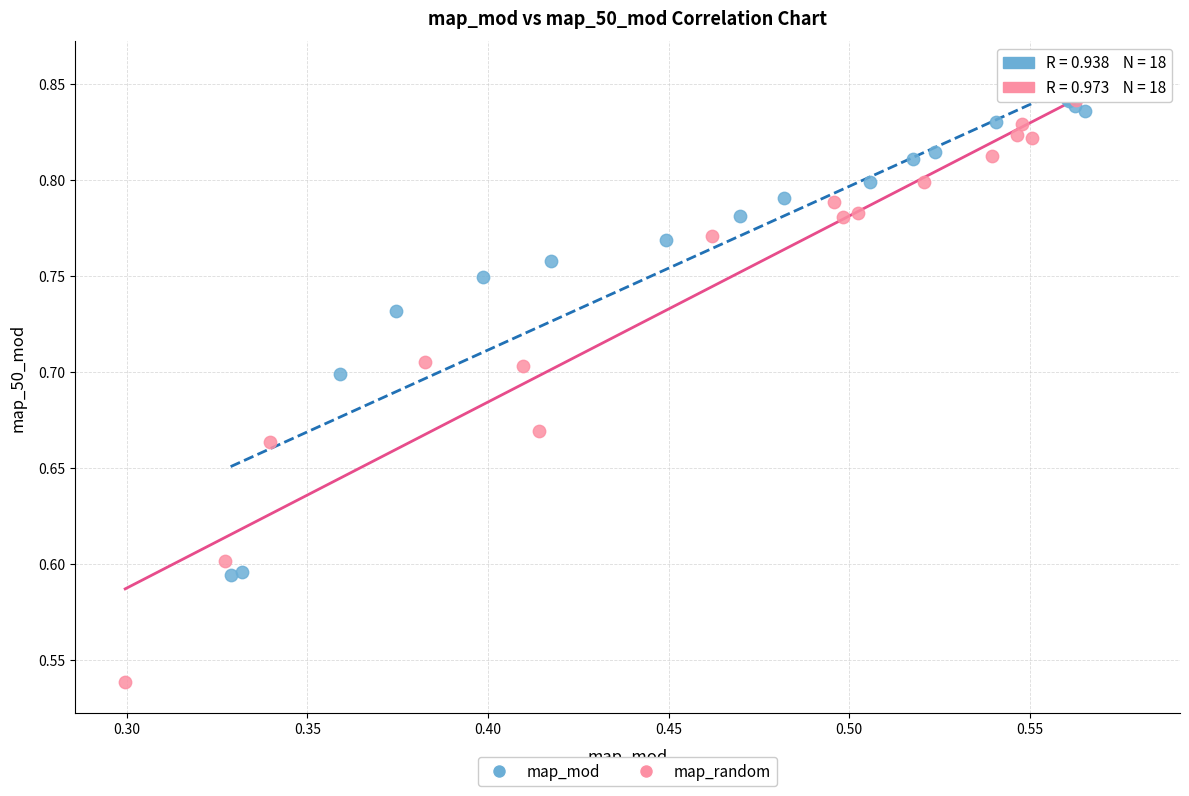

Which series has the widest spread of Y values?

map_random